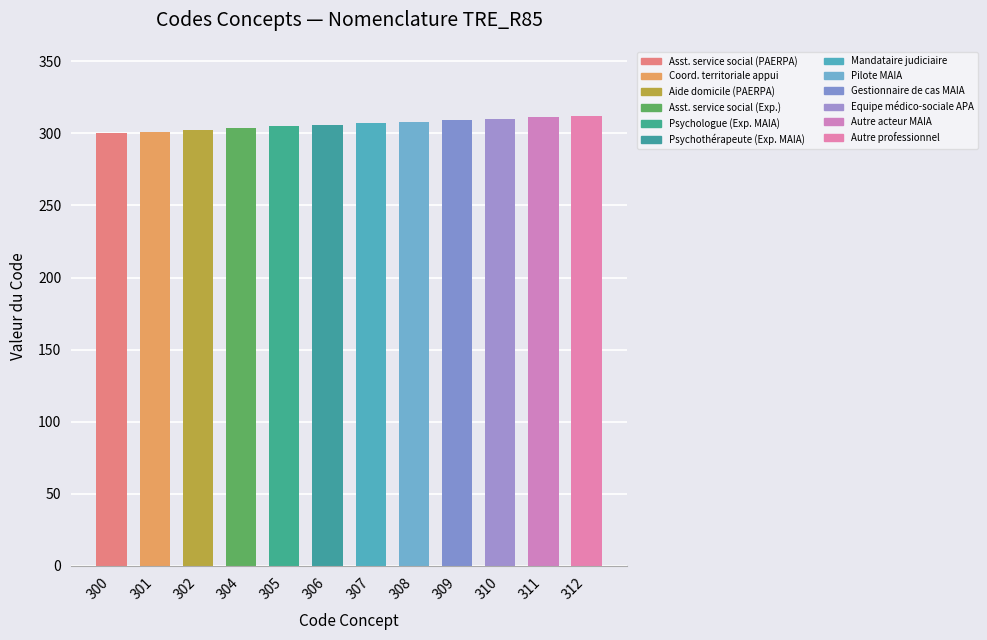

What is the difference between the maximum and minimum values?

12